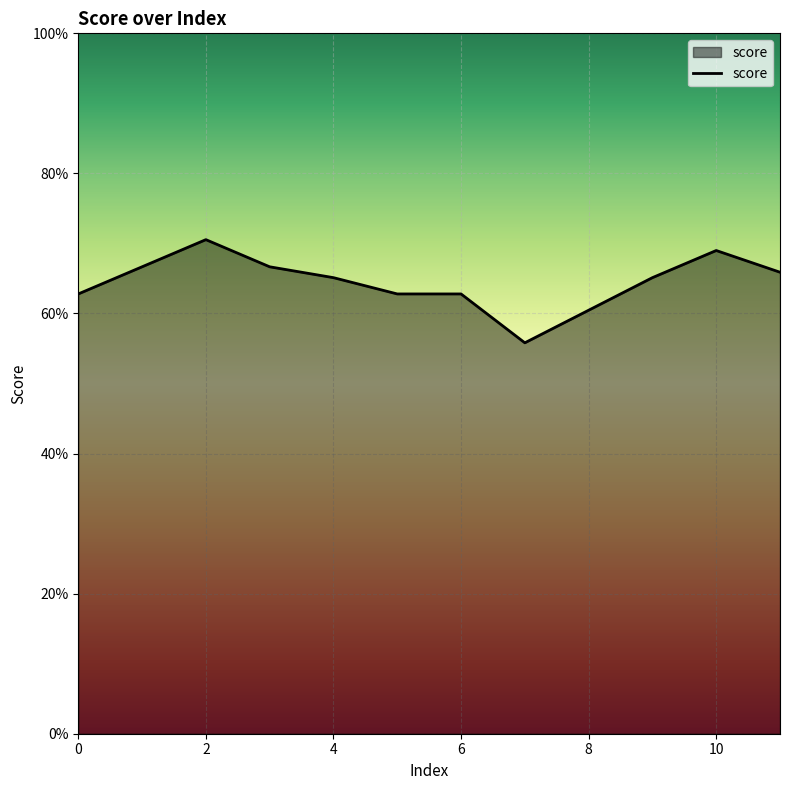

What is the smallest value displayed?

0.6